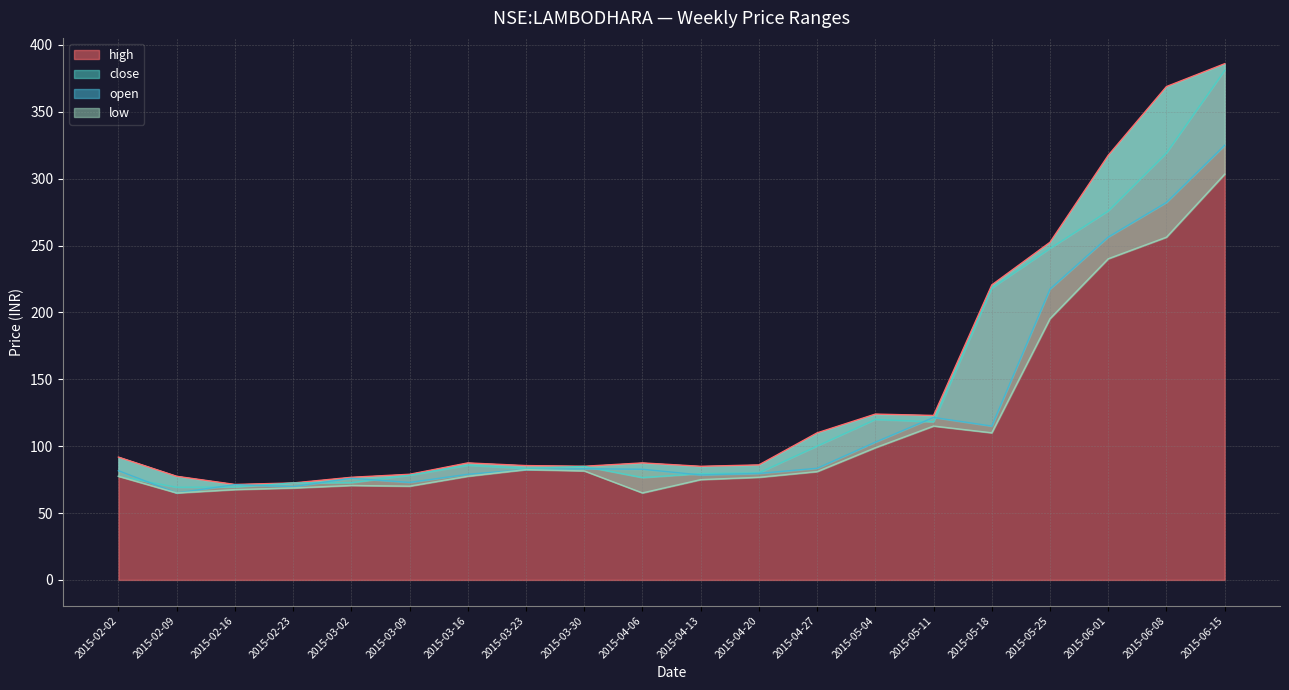

At which category is the sum across all series the highest?

2015-06-15